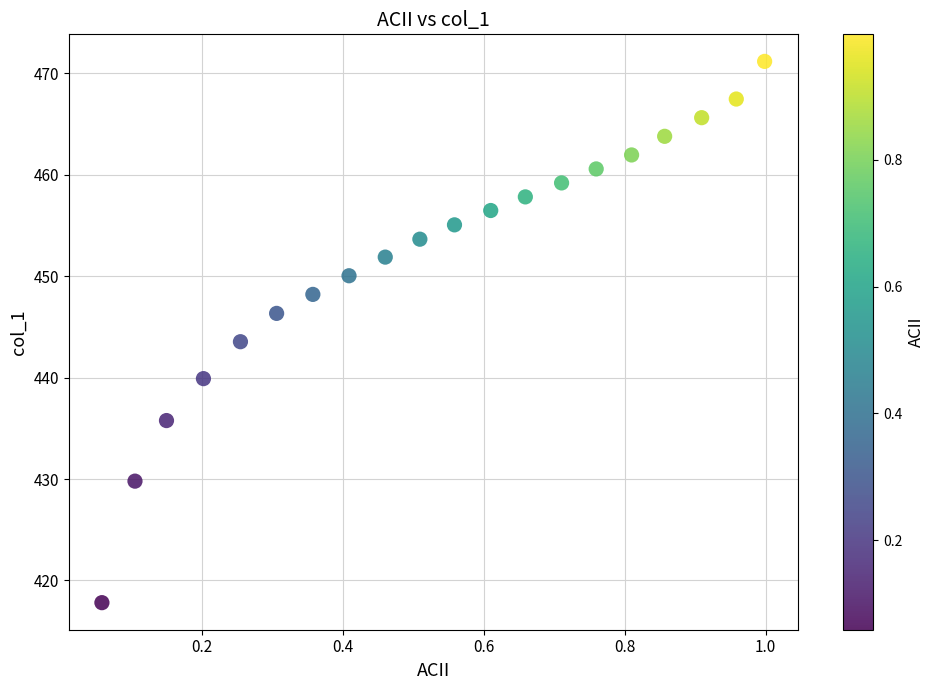

What is the range of X values (max minus min)?

0.9